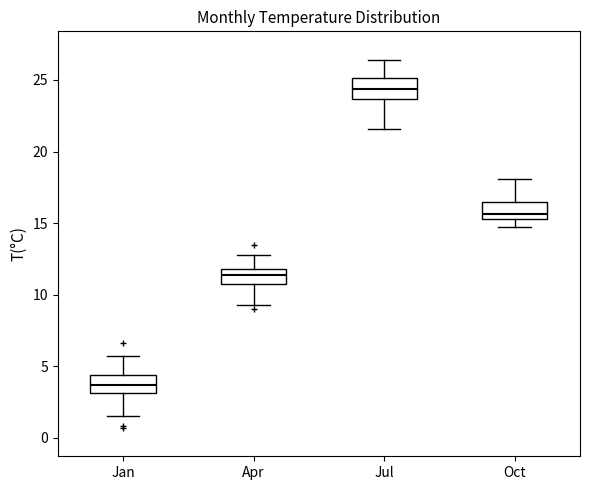

Which box has the highest median line?

Jul